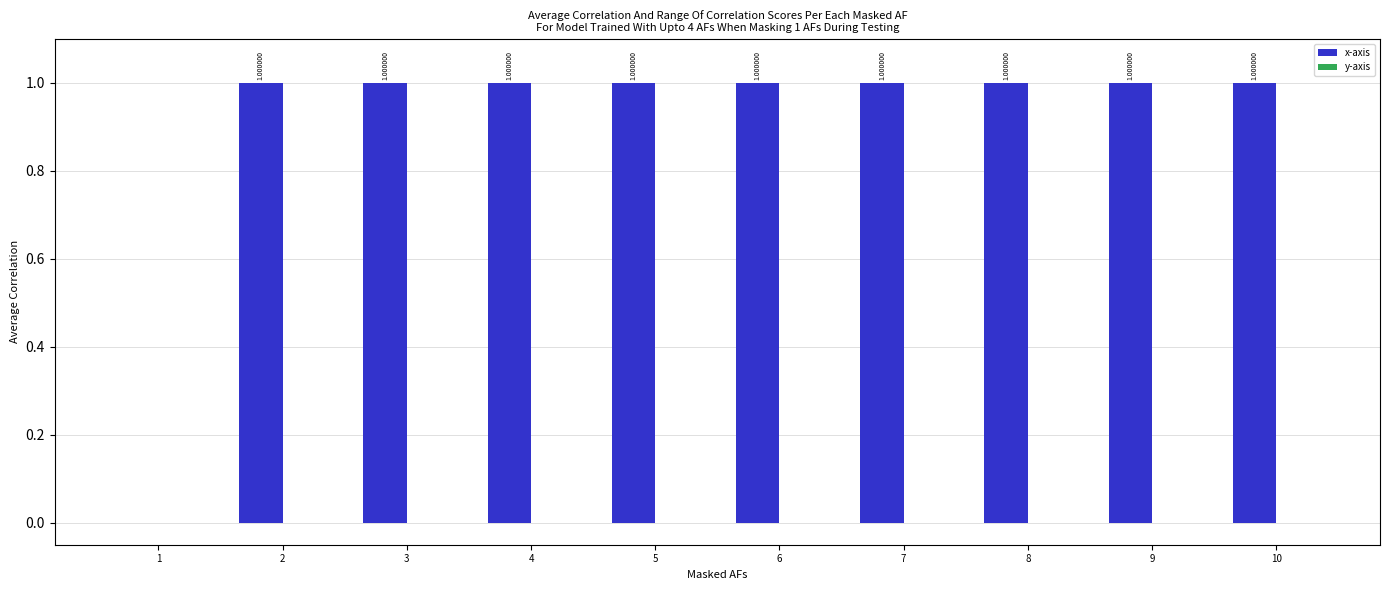

What is the change in value from 1 to 5?

+1